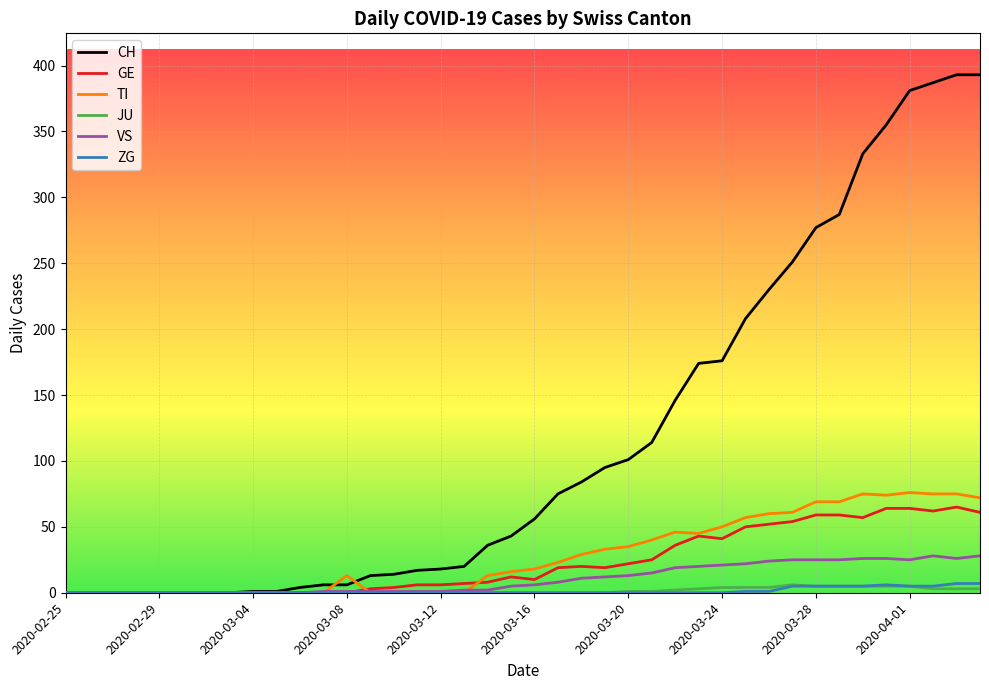

Which series ends up on top after the final intersection of VS and GE?

GE